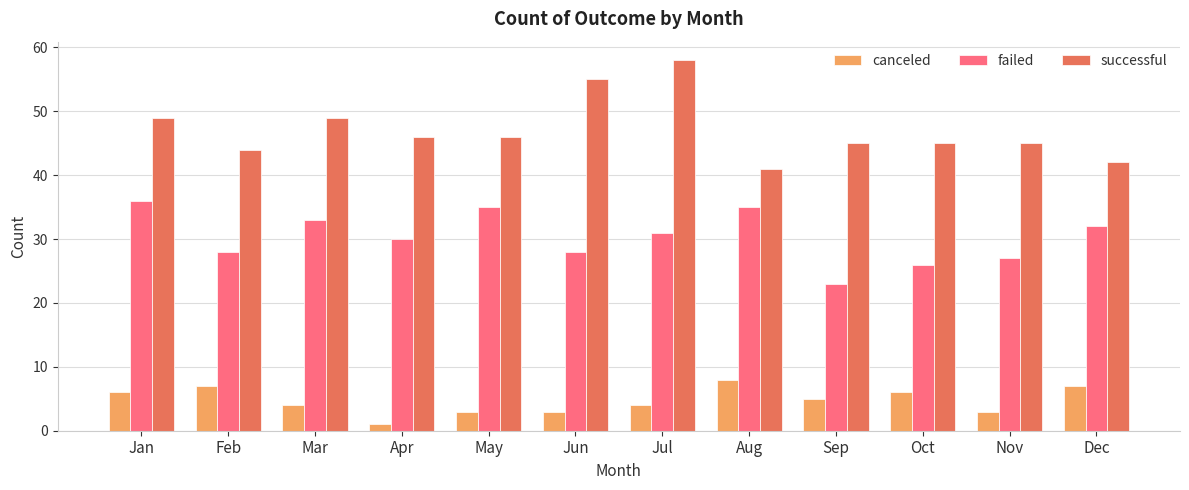

Reading left to right, what are all the values shown in this chart?

canceled: 6	7	4	1	3	3	4	8	5	6	3	7
failed: 36	28	33	30	35	28	31	35	23	26	27	32
successful: 49	44	49	46	46	55	58	41	45	45	45	42